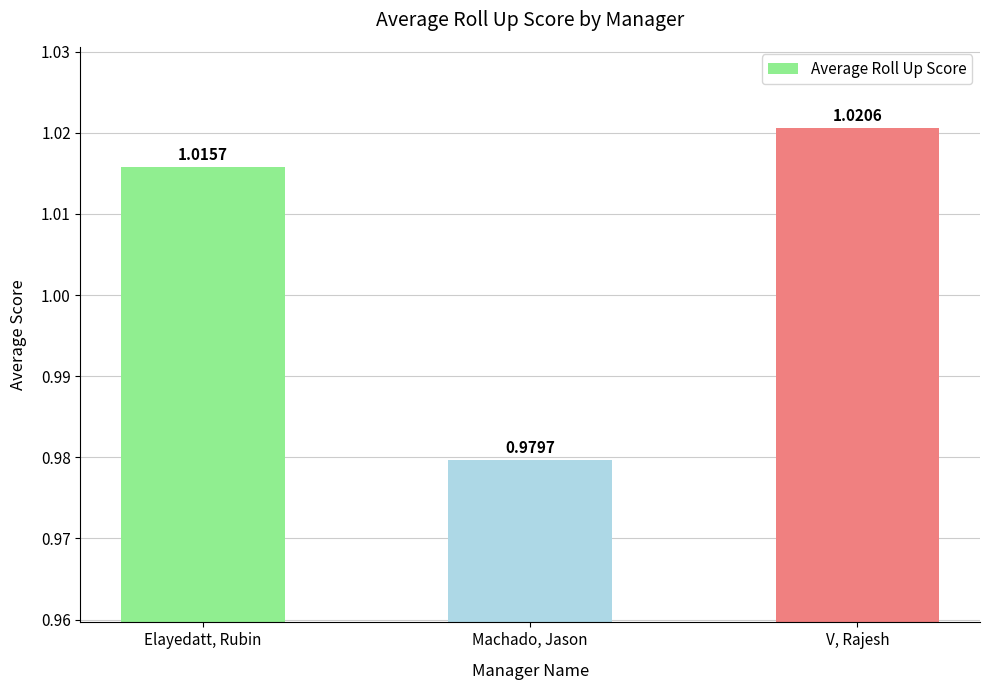

What is the sum of the values at V, Rajesh and Elayedatt, Rubin?

2.0